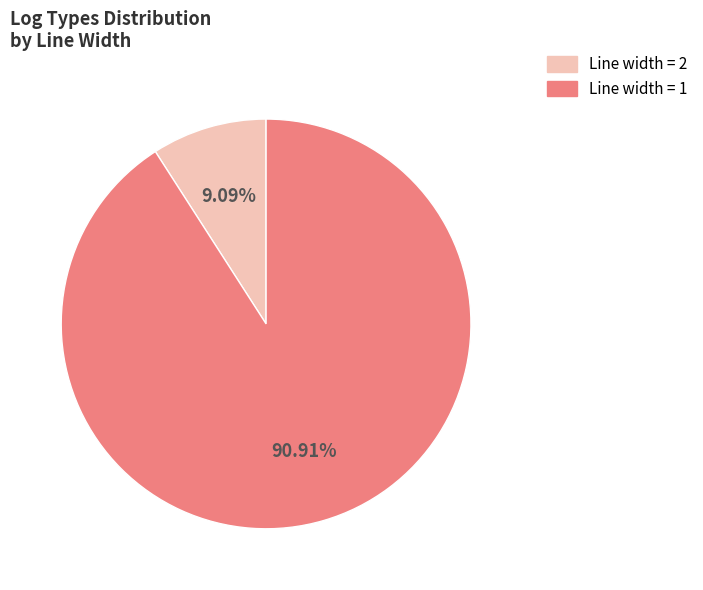

Does any single category account for the majority?

Yes